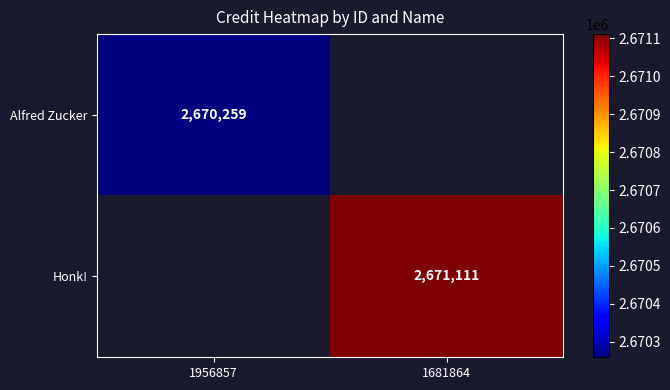

The Alfred Zucker series shows 2670259 at 1956857. True or false?

True